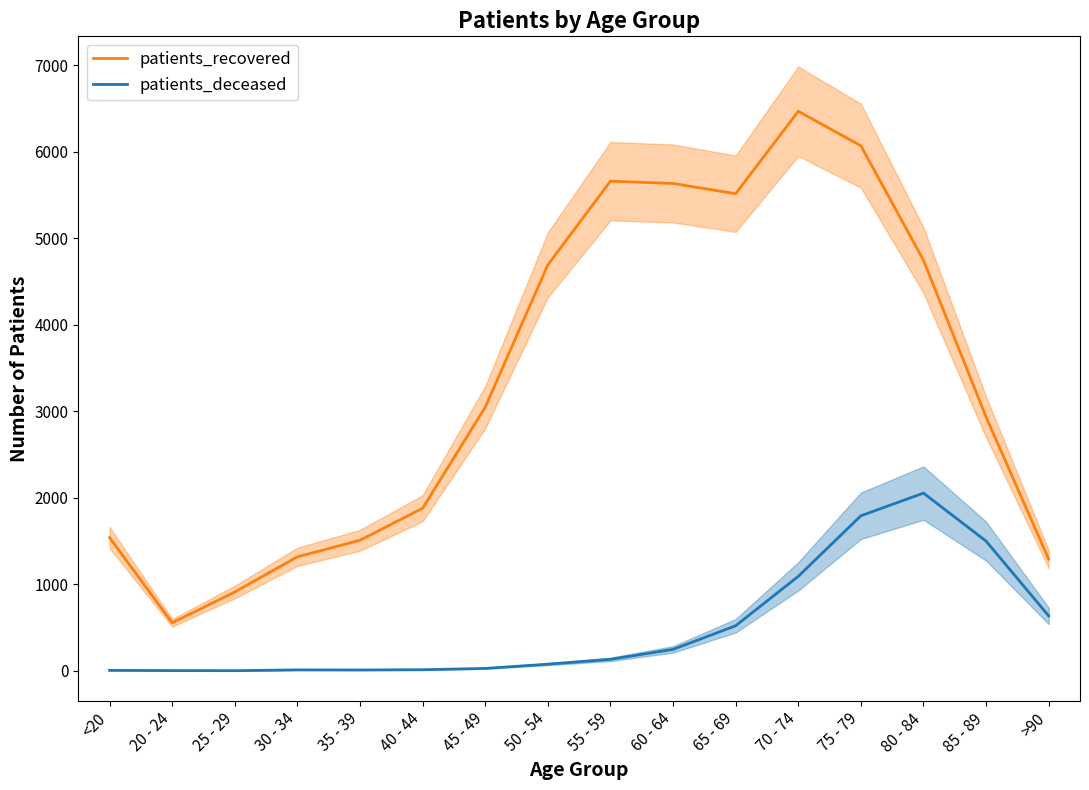

What is the label of the 15th point from the left?

85 - 89